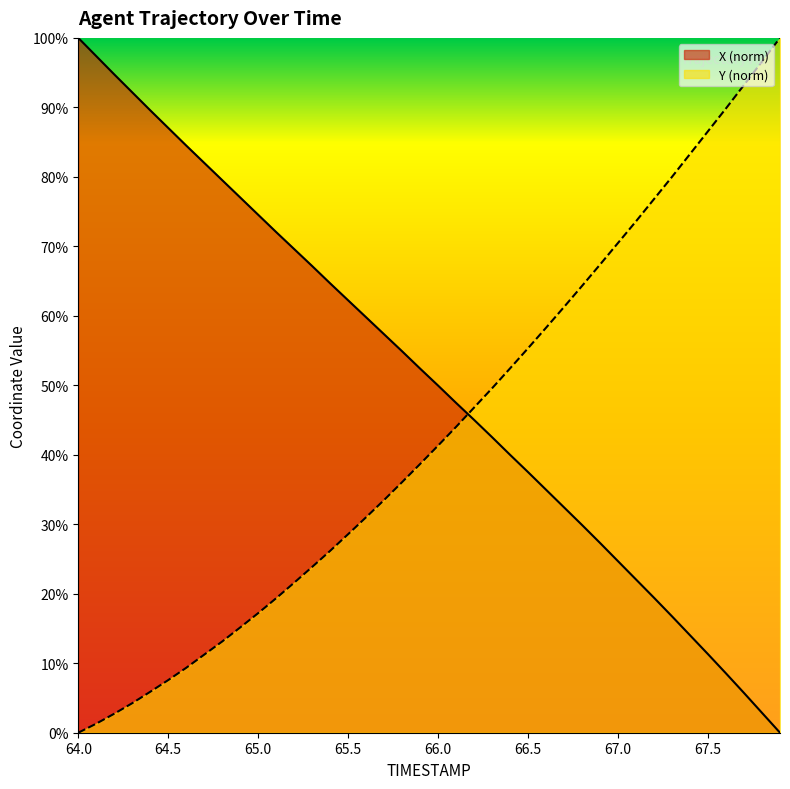

Reading left to right, extract all data points from this chart.

X: 100.0	97.4	94.7	92.2	89.6	87.0	84.5	82.0	79.5	77.0	74.5	72.0	69.6	67.2	64.7	62.2	59.8	57.3	54.9	52.4	50.0	47.5	45.0	42.5	40.0	37.5	35.0	32.4	29.9	27.3	24.7	22.0	19.4	16.7	14.0	11.3	8.5	5.7	2.9	0.0
Y: 0.0	1.3	2.7	4.3	5.9	7.6	9.3	11.2	13.1	15.2	17.2	19.4	21.6	23.9	26.2	28.6	31.0	33.5	36.1	38.7	41.3	44.0	46.8	49.6	52.4	55.3	58.3	61.3	64.3	67.4	70.5	73.6	76.8	80.0	83.3	86.6	89.9	93.2	96.6	100.0